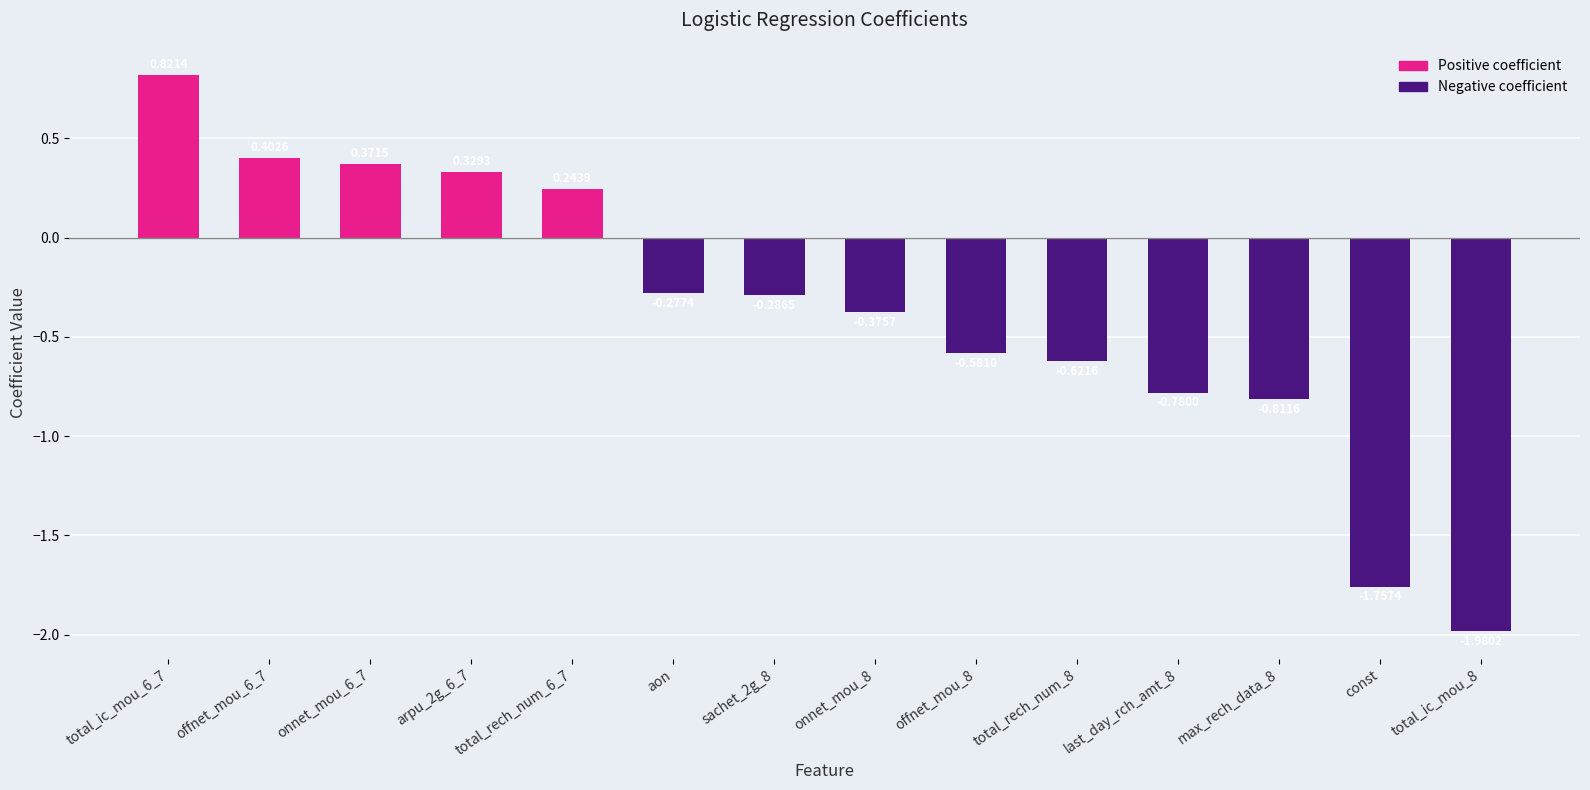

What is the change in value from onnet_mou_6_7 to max_rech_data_8?

-1.2